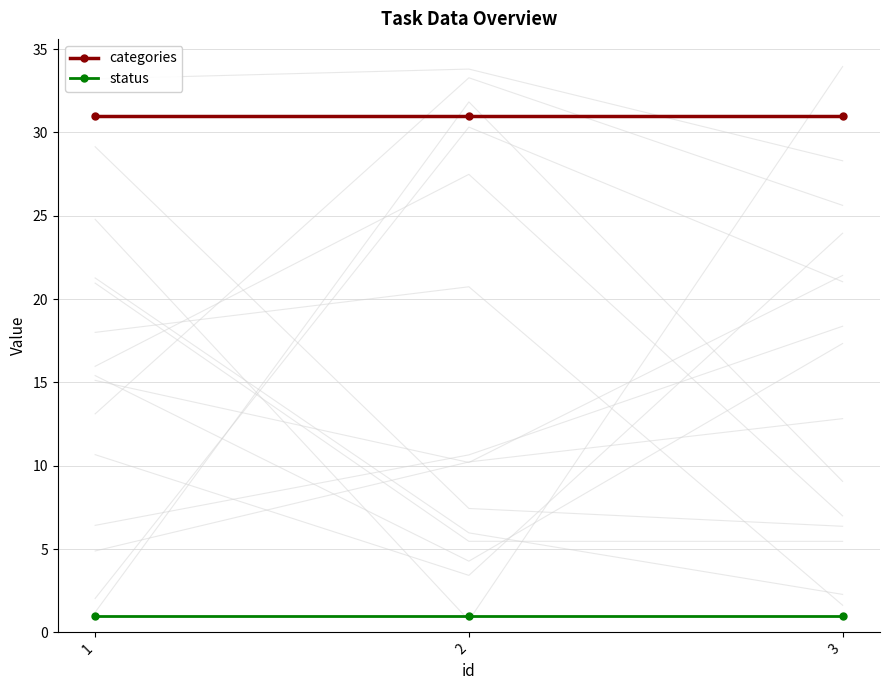

Reading right to left, transcribe all the data shown in this chart.

categories: 31	31	31
status: 1	1	1